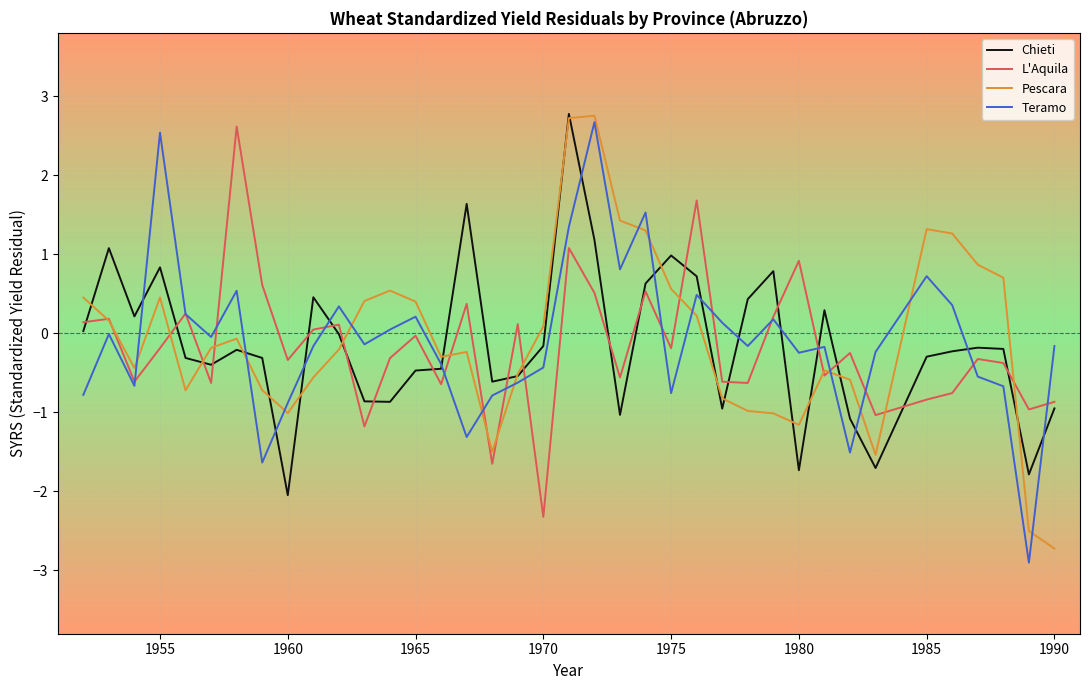

Count the number of categories in the chart.

38